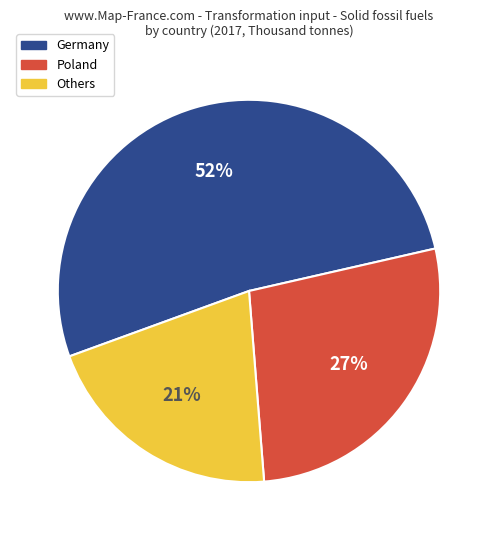

To the nearest percent, what is the difference between the largest and smallest slice percentages?

31%